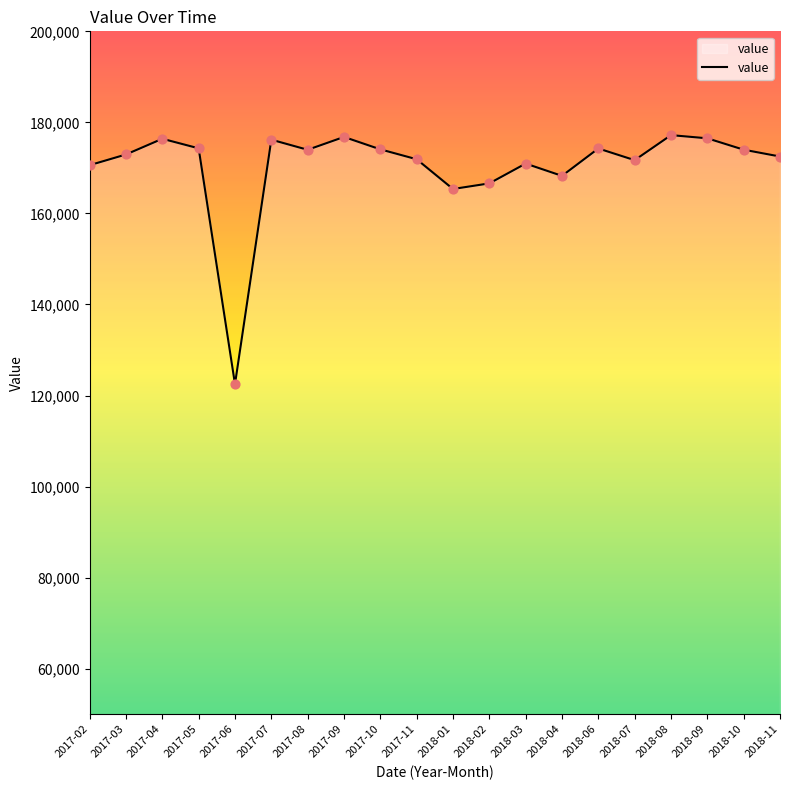

What is the ratio of the value at 2018-06 to the value at 2018-10?

1.0